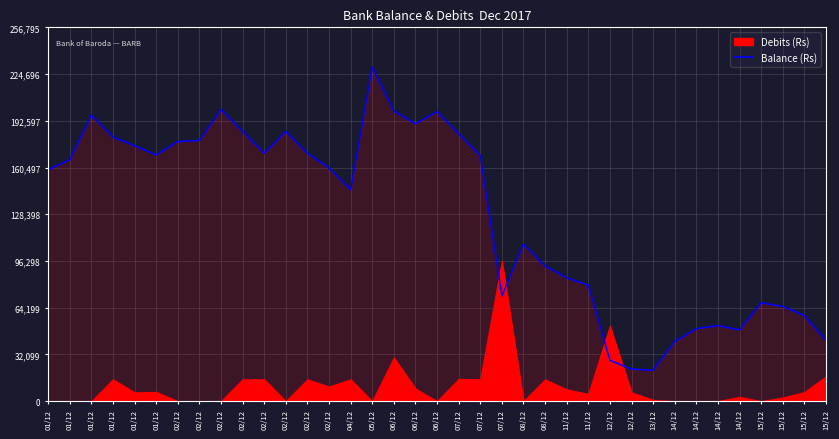

Which label corresponds to the largest value in the chart?

05/12